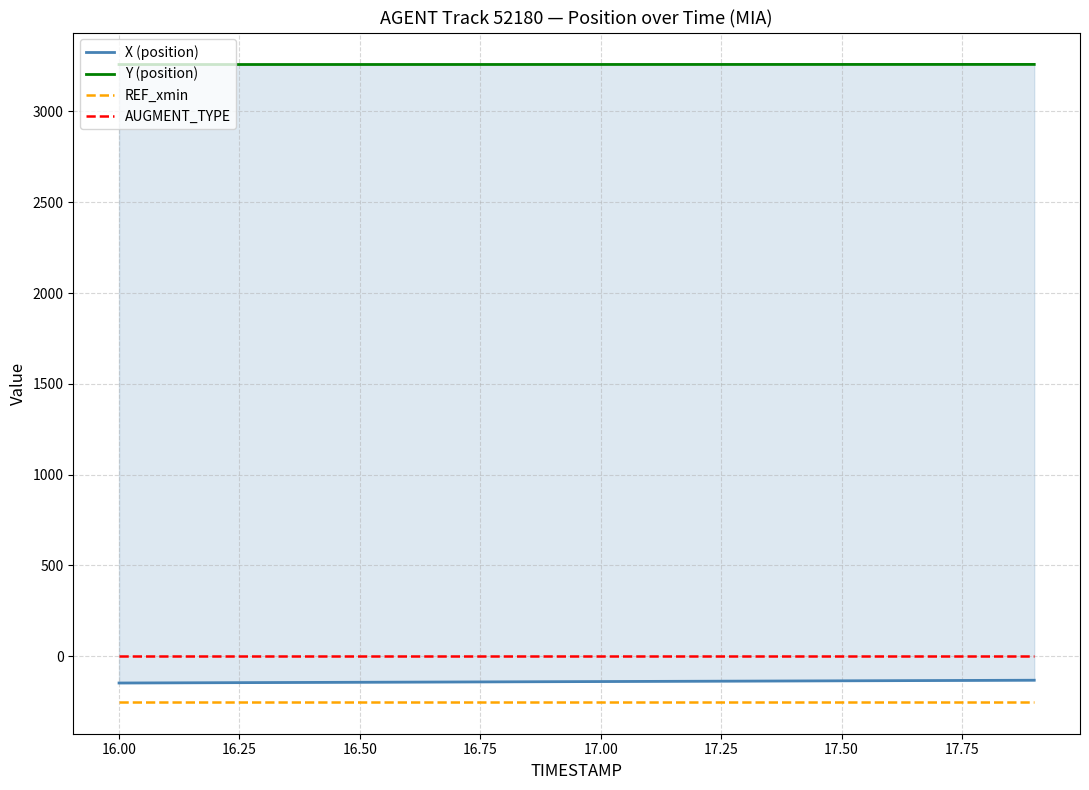

True or false: REF_xmin and AUGMENT_TYPE cross at least once.

False